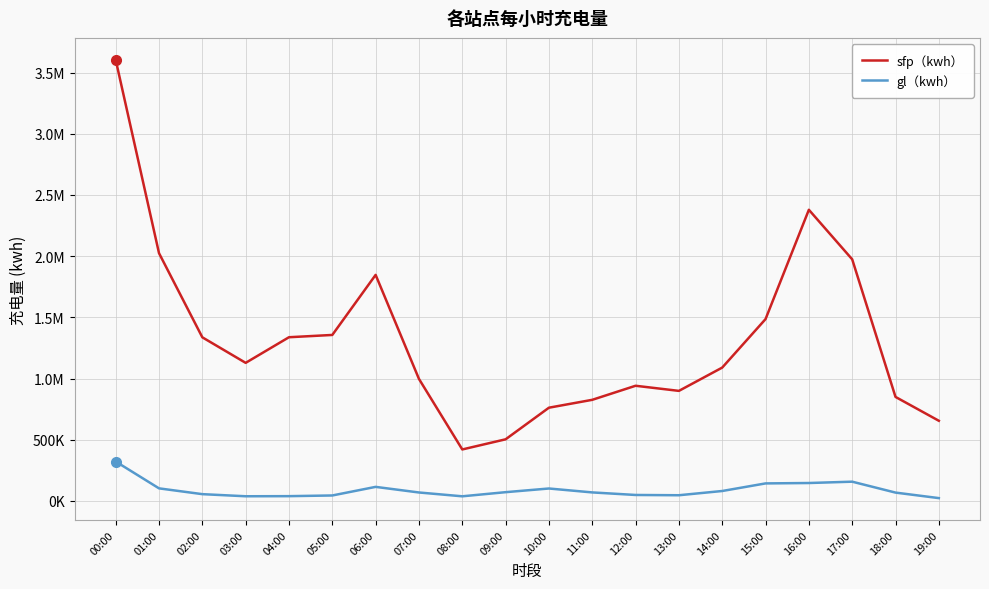

True or false: gl（kwh） and sfp（kwh） intersect in this chart.

False